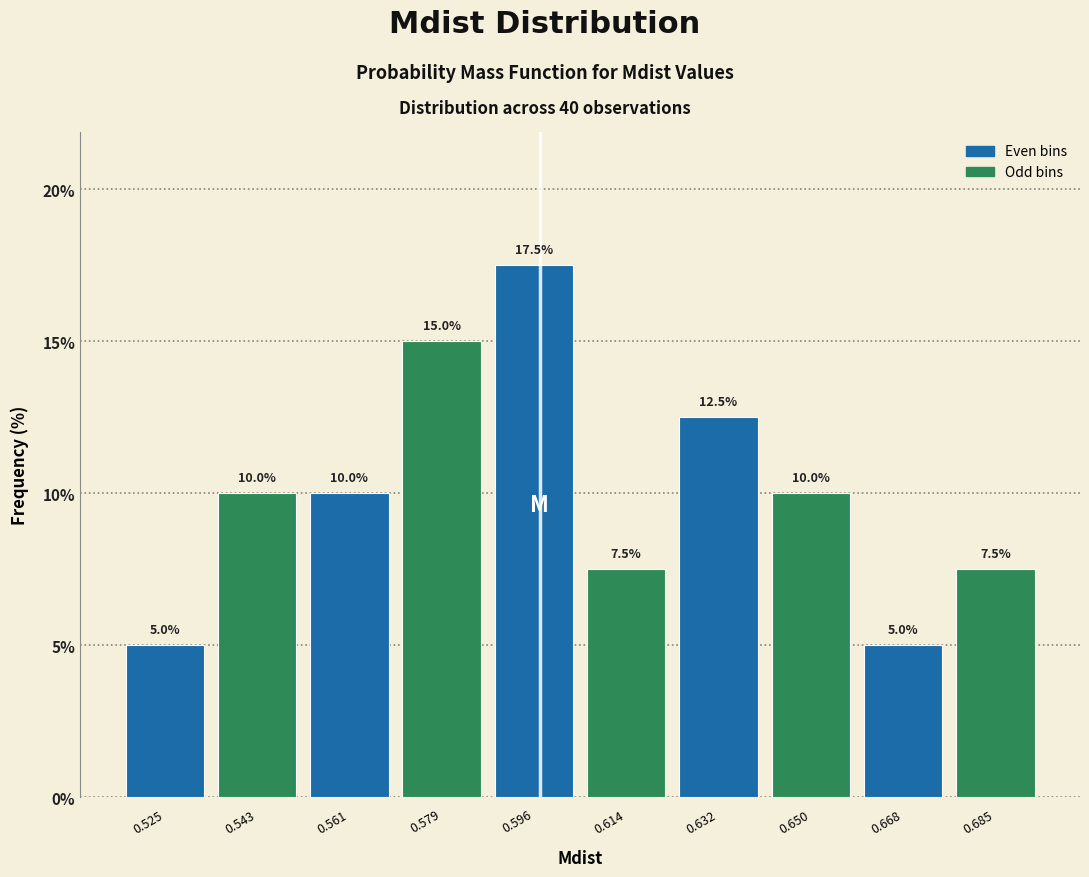

Which range on the x-axis has the tallest bar?

0.588 to 0.606